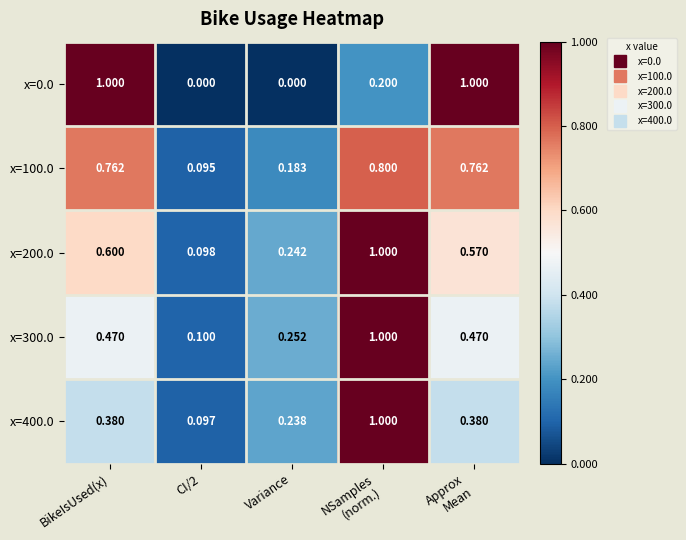

At how many categories does at least one series exceed 0?

5